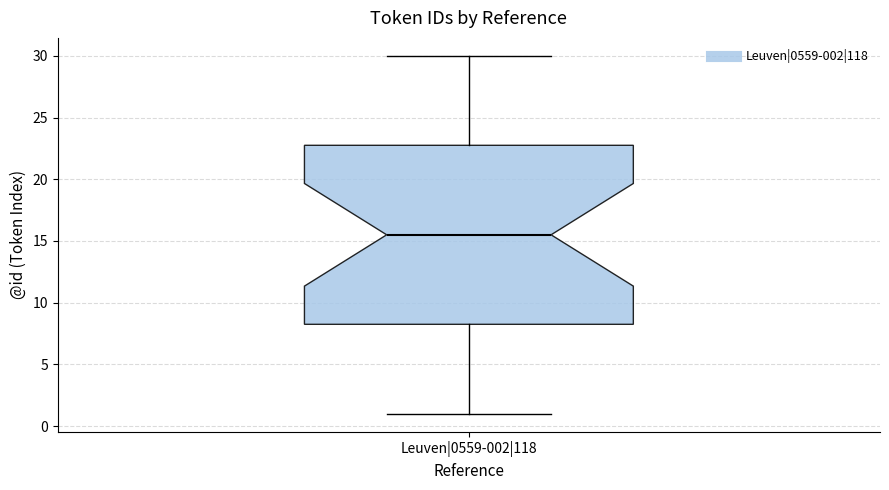

Read this box plot against the y-axis: the position of the median line, the range covered by the box, and the ends of both whiskers. The values are not printed on the chart, so give them approximately, as read against the axis.

median 15.5, box 8.5 to 23.0, whiskers 1.0 to 30.0